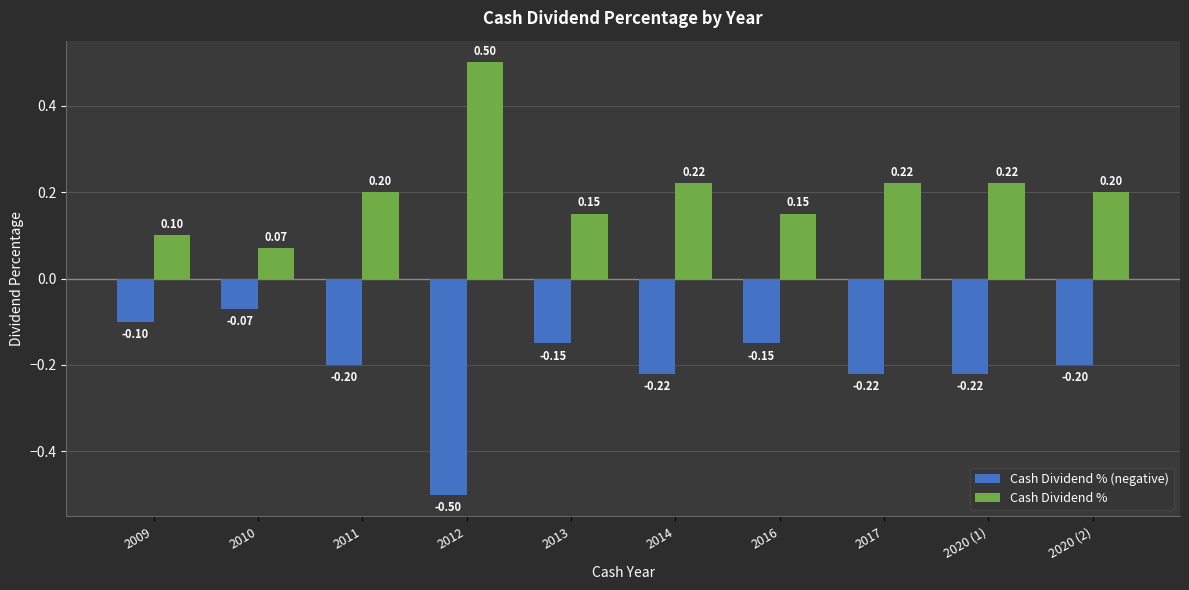

Is the value of Cash Dividend % at 2013 greater than the value of Cash Dividend % (negative) at 2014?

Yes